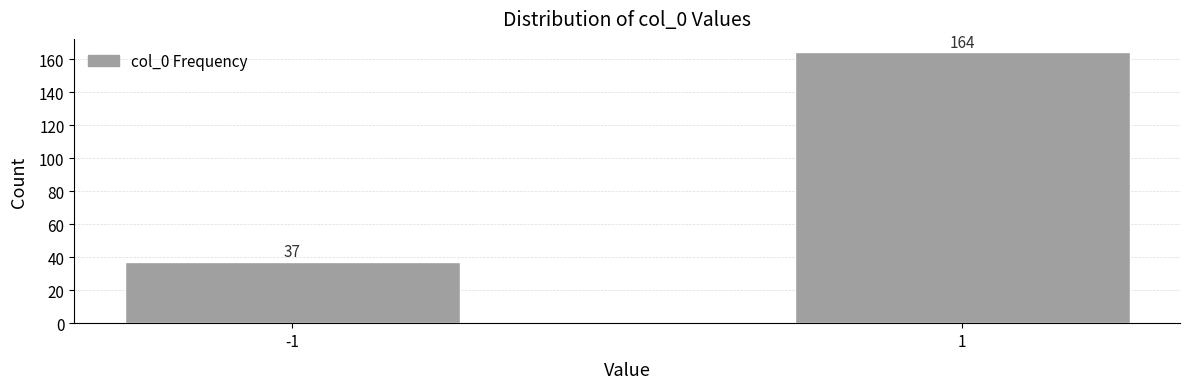

Reading left to right, transcribe all the data shown in this chart.

-1=37	1=164